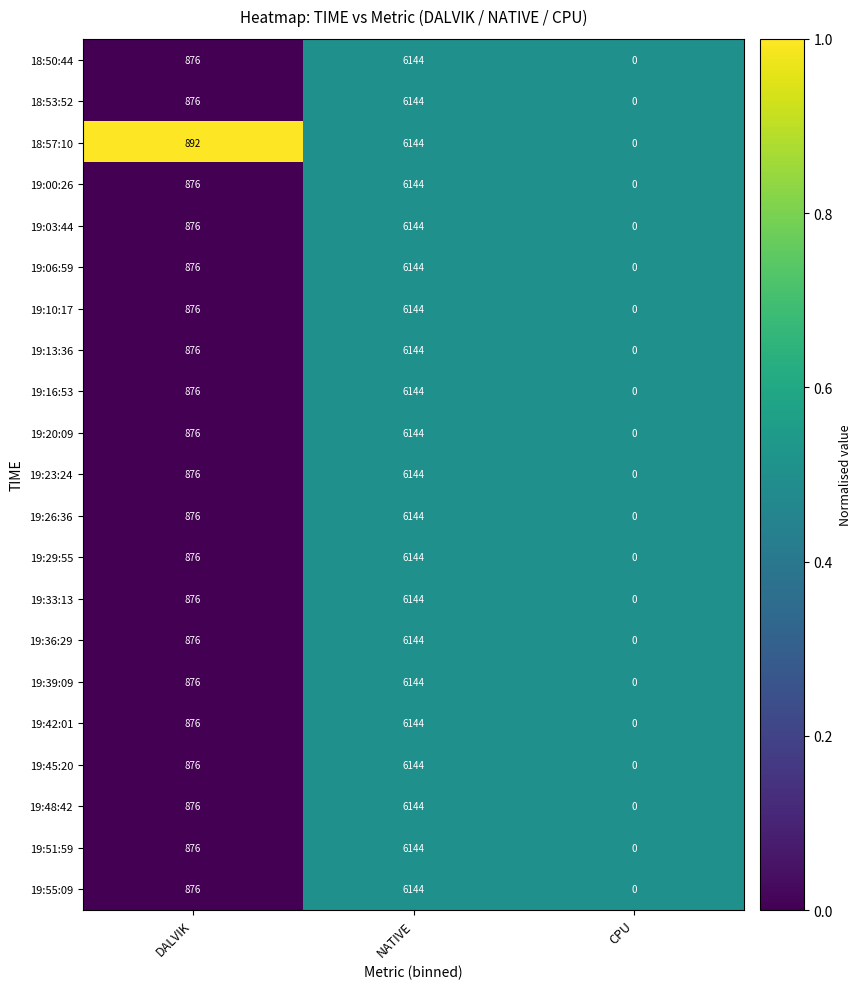

Count the 18:53:52 values in the range 0 to 6144.

3